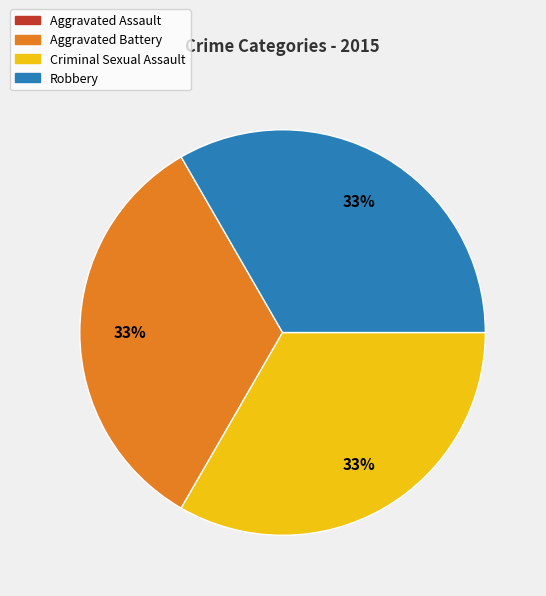

Is it true that Robbery is 33% of the pie?

True